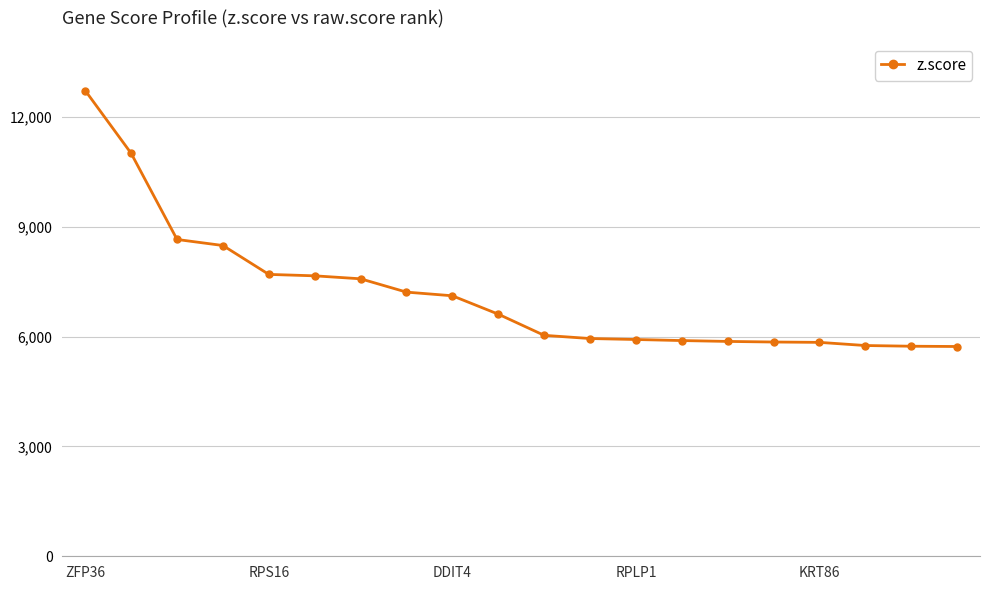

Count the number of values greater than 6.

11